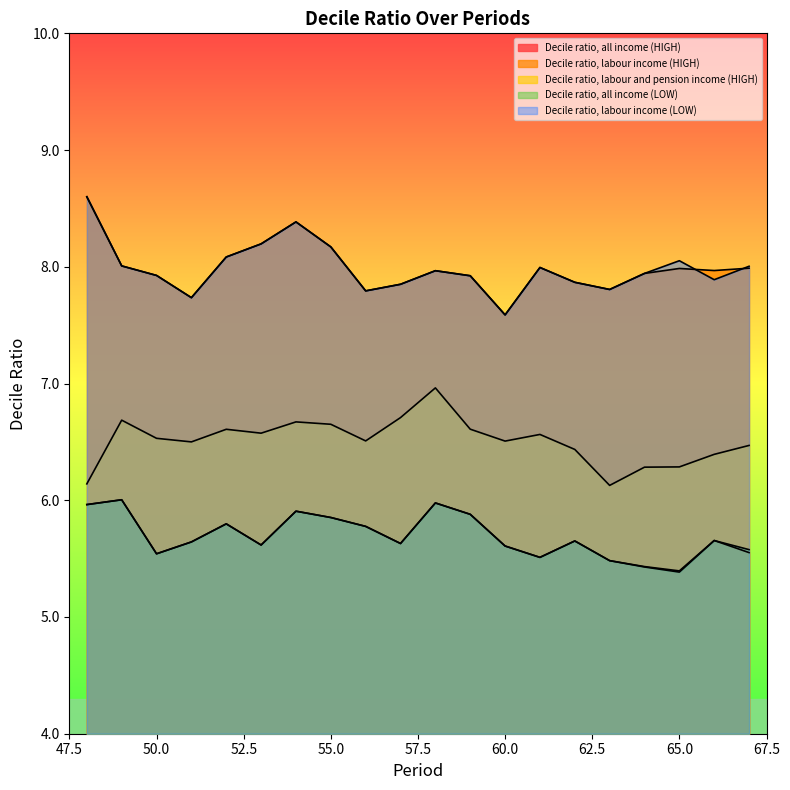

What is the total value across all series at 67?

33.6